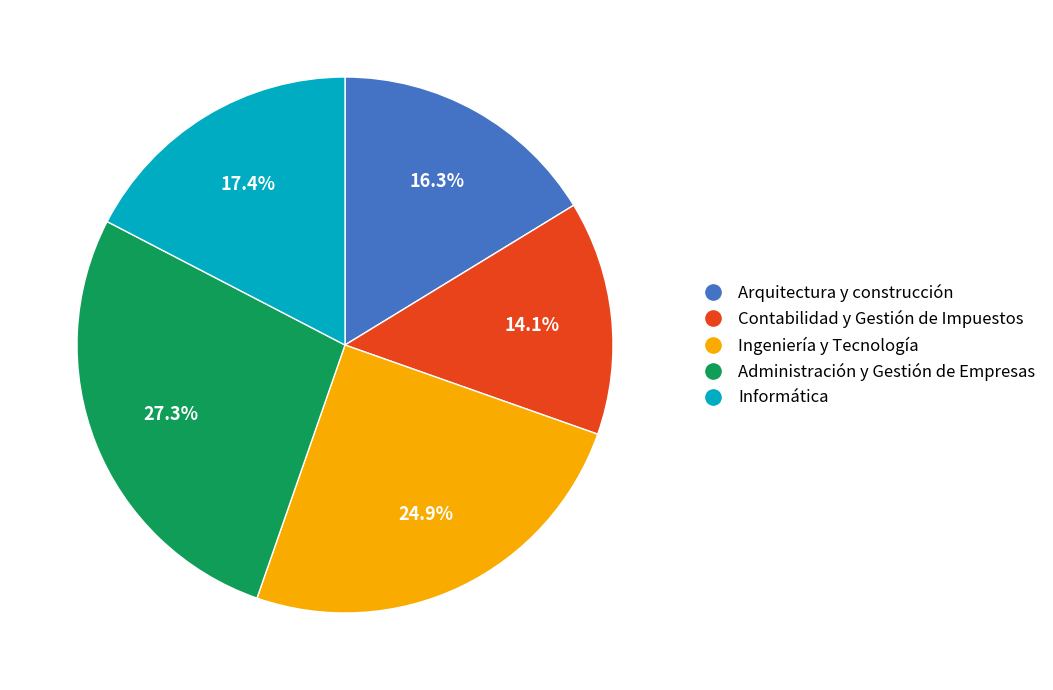

Which has a higher value, Administración y Gestión de Empresas or Contabilidad y Gestión de Impuestos?

Administración y Gestión de Empresas